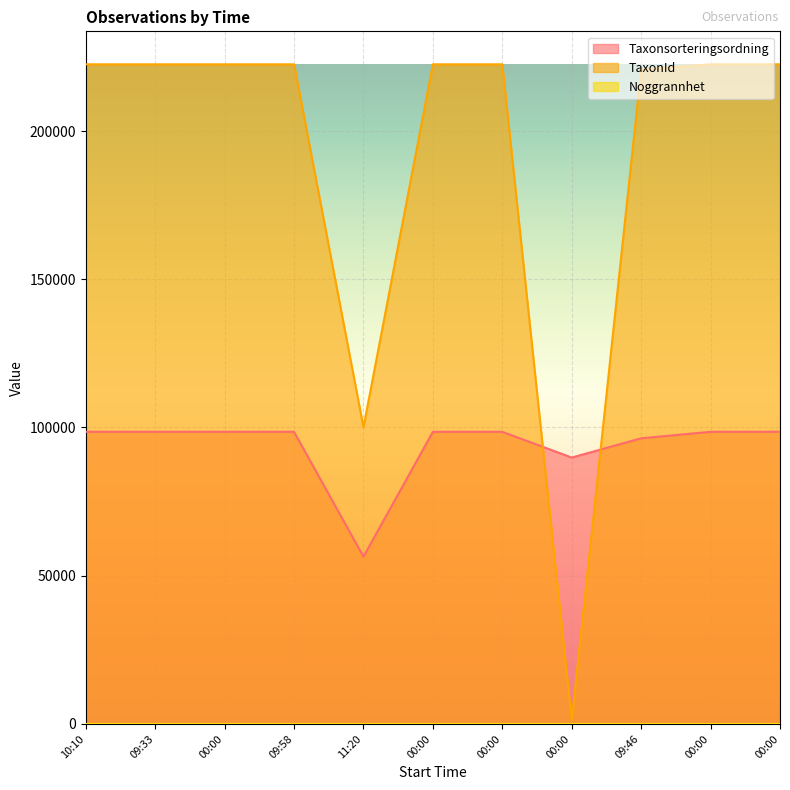

What is the smallest value displayed?

25